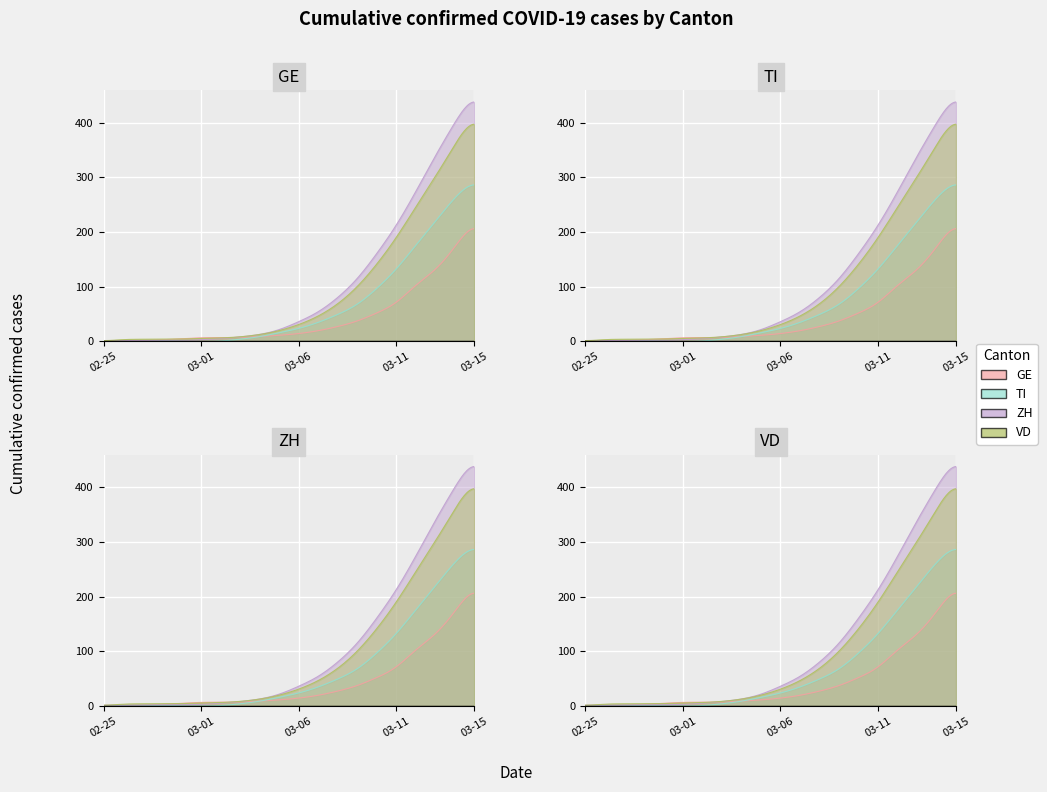

True or false: GE has more than 1 points higher than both neighbors.

False